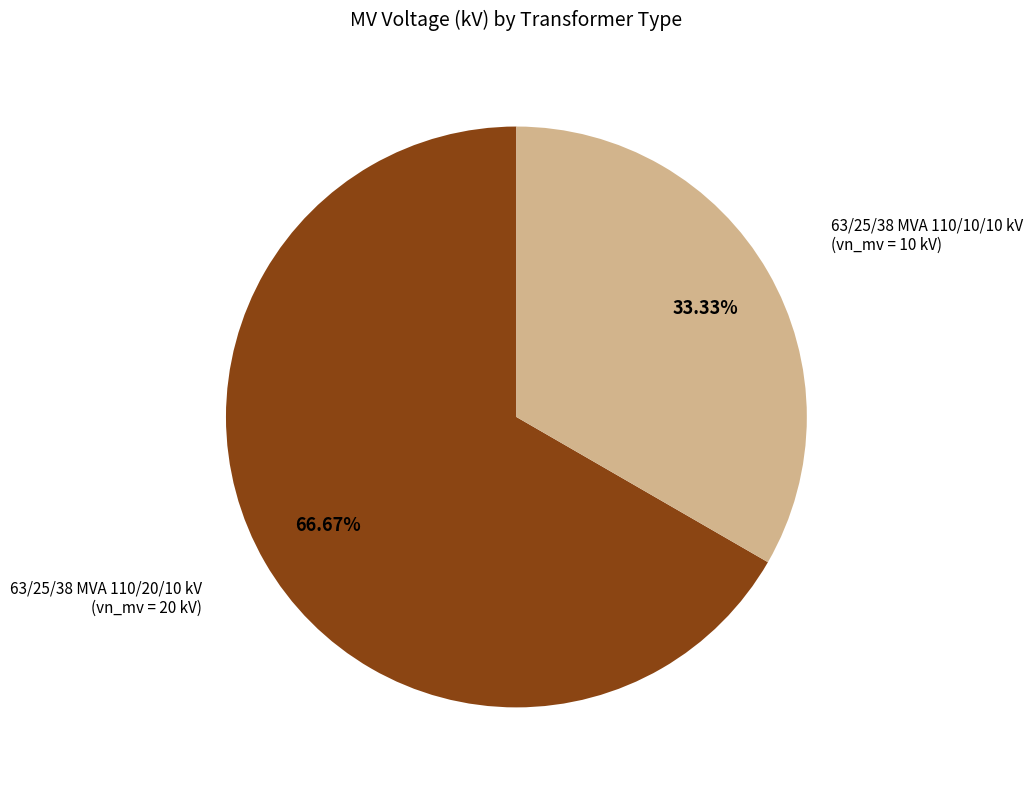

Is there a majority slice in this chart?

Yes